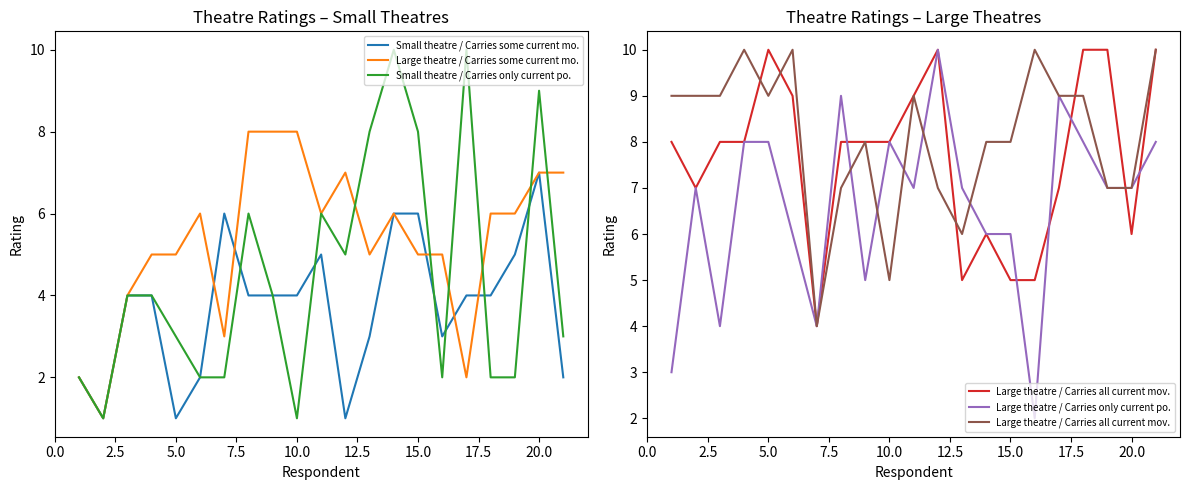

What is the highest value of the Large theatre / Carries only current po. series?

10